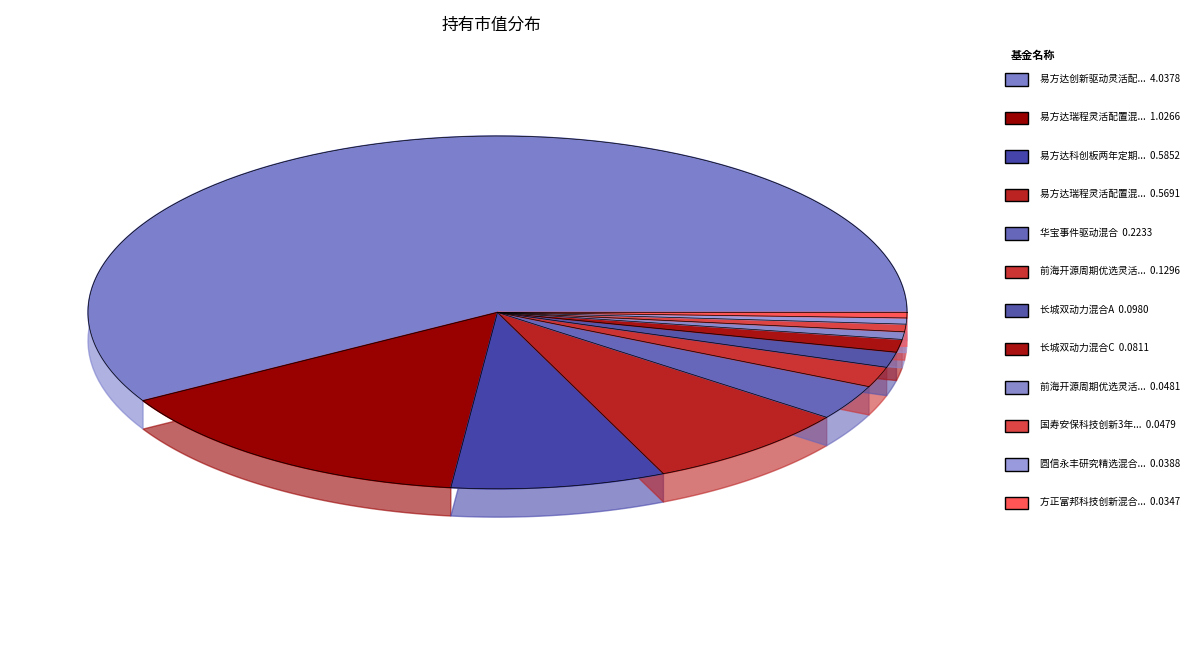

Which has a higher value, 前海开源周期优选灵活配置混合A or 圆信永丰研究精选混合A?

前海开源周期优选灵活配置混合A